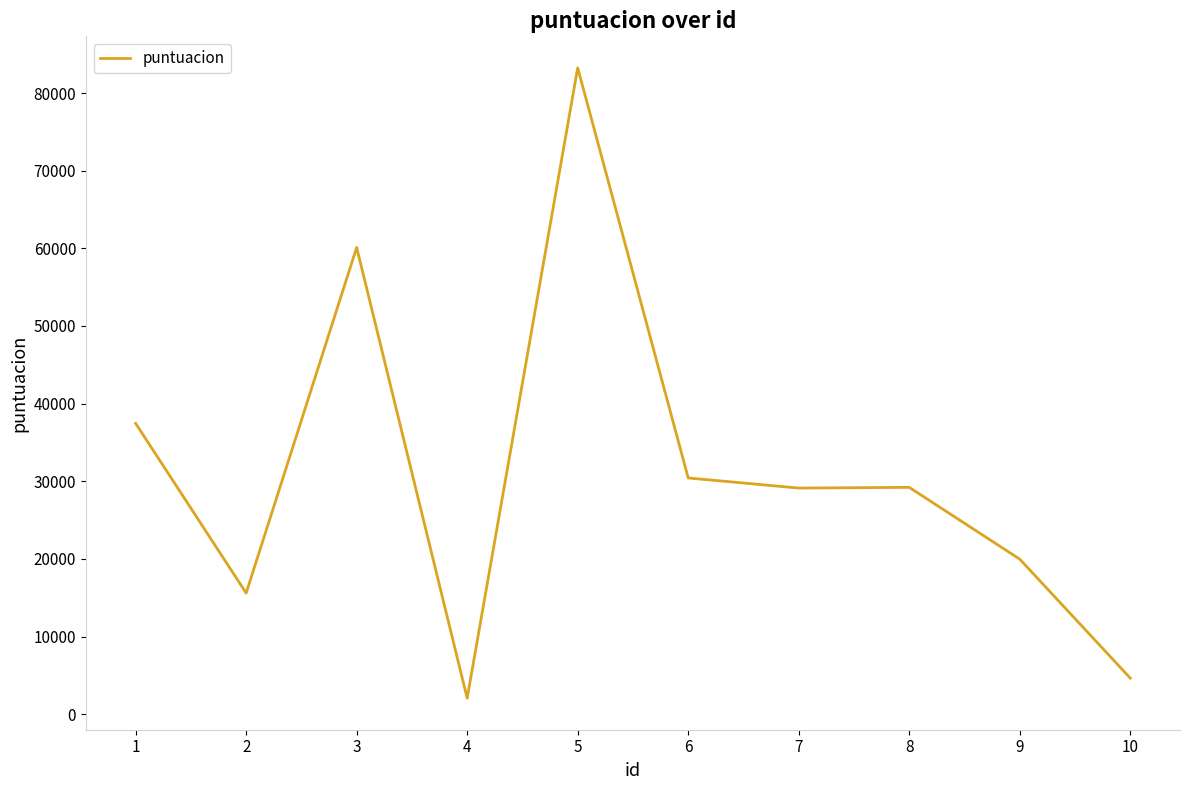

What is the difference between the maximum and minimum values?

81186